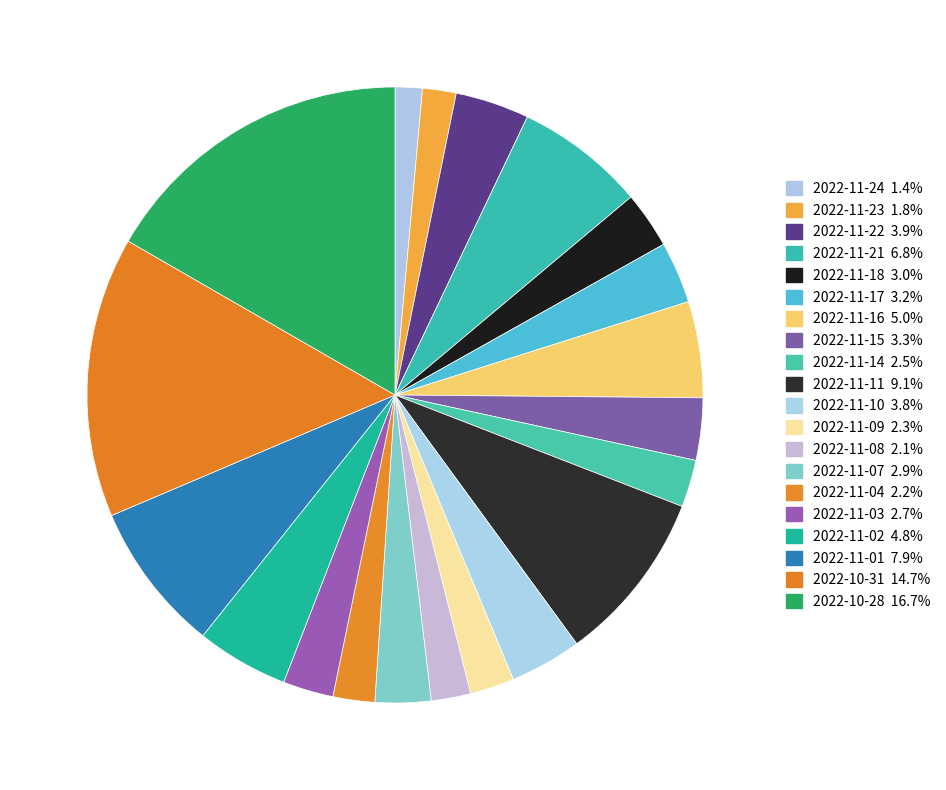

How many segments does this pie chart have?

20